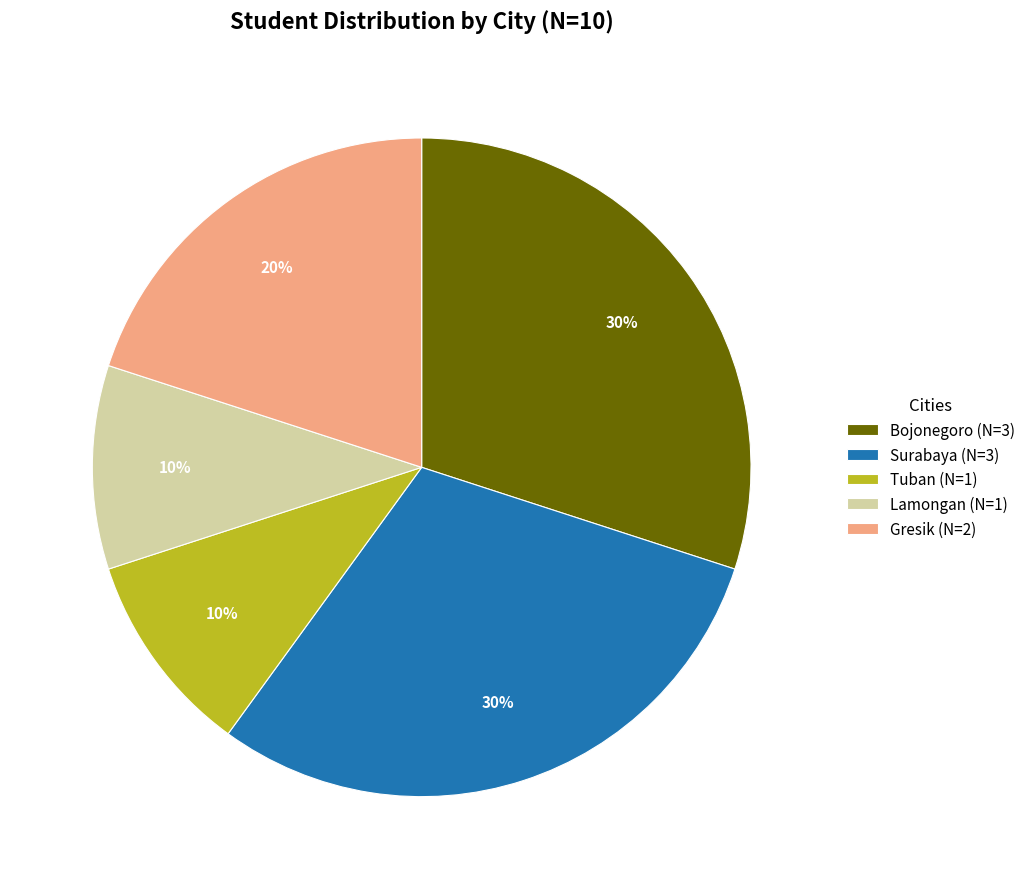

The Gresik slice represents 20% of the pie. True or false?

True